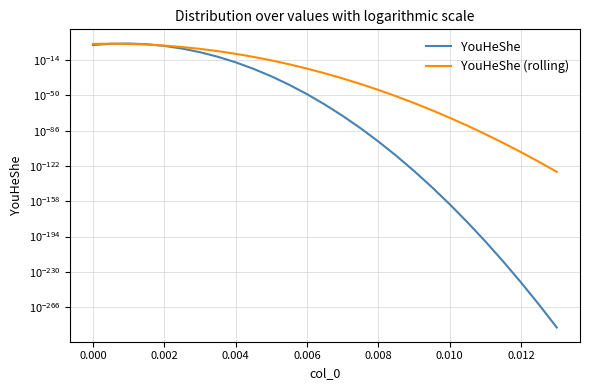

In YouHeShe (rolling), how many points are higher than both neighbors (excluding endpoints)?

1